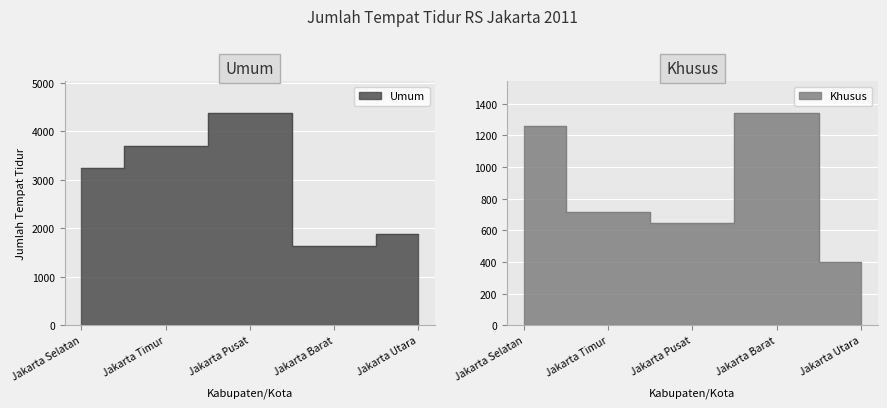

Which series changed the most between Jakarta Barat and Jakarta Utara?

Khusus